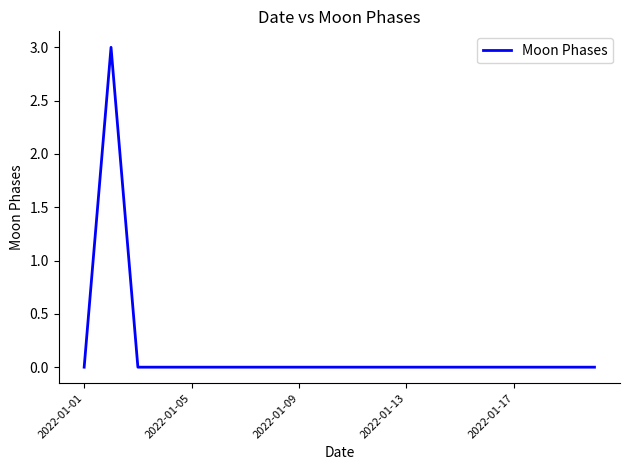

What is the maximum value shown in the chart?

3